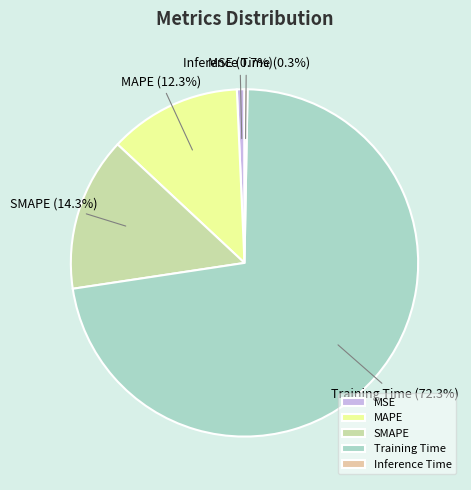

Does Inference Time represent more than half of the total?

No